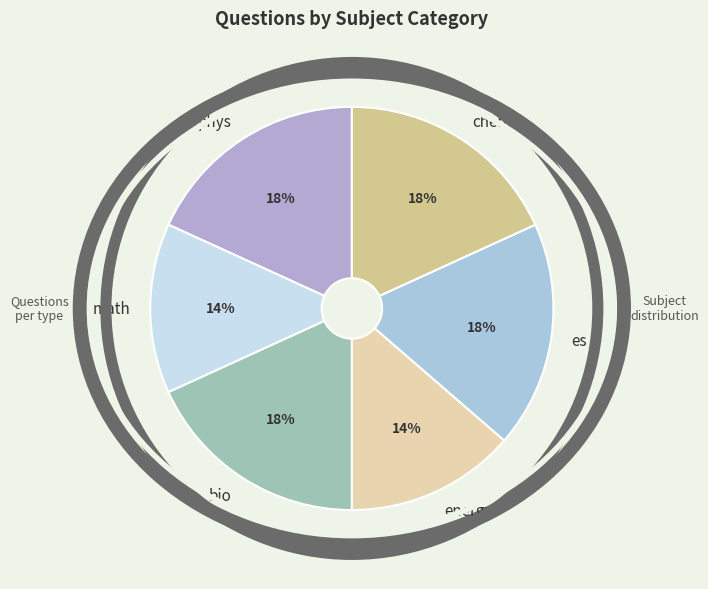

True or false: phys accounts for 23% of the total.

False